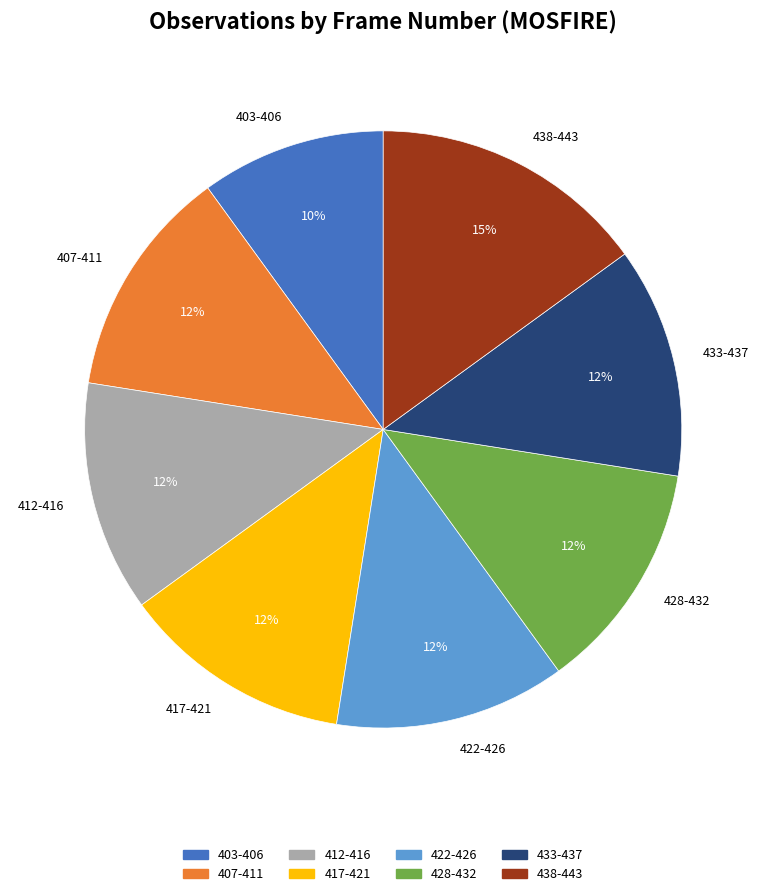

Is it true that 422-426 is 3% of the pie?

False